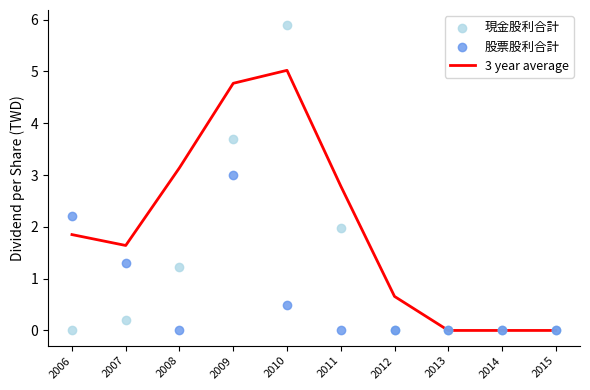

Is the value of 3 year average at 2006 greater than the value of 股票股利合計 at 2014?

Yes